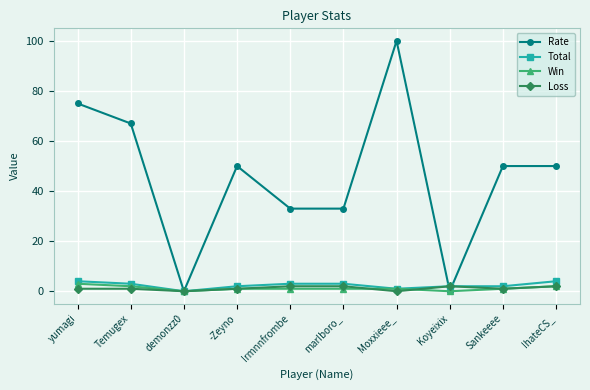

What is the maximum value shown in the chart?

100